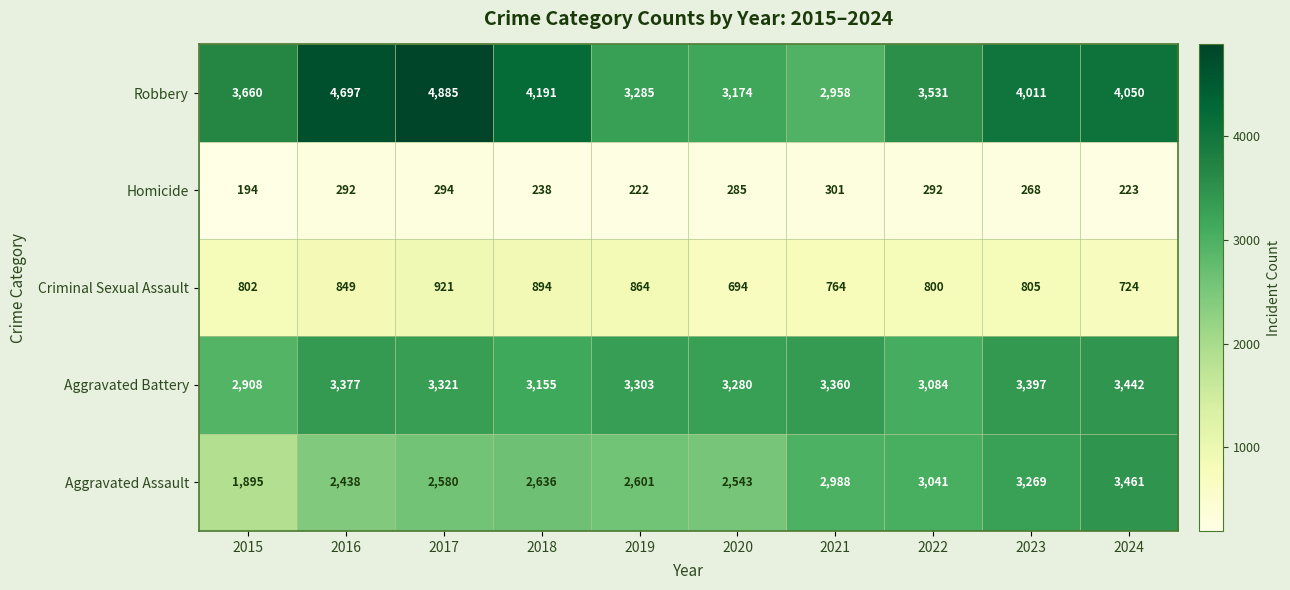

What is the spread (max minus min) of values at 2017?

4591